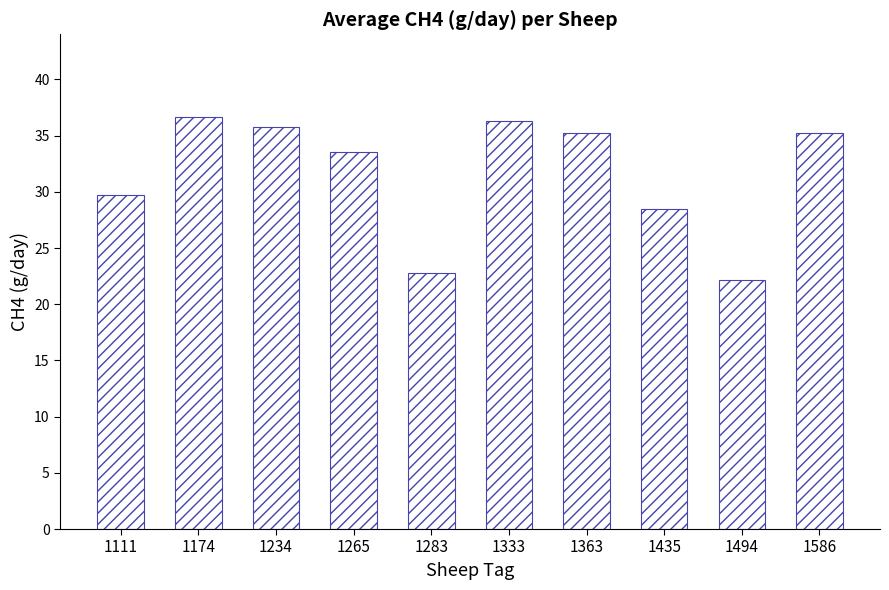

Between 1363 and 1174, which is larger?

1174